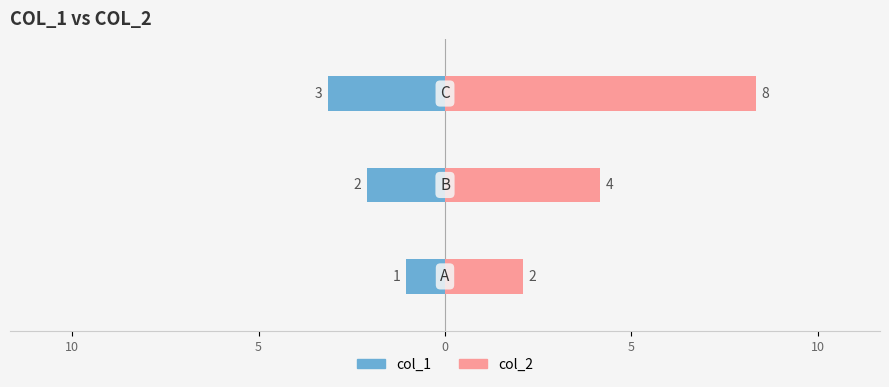

Which series has the largest total across all categories?

col_2